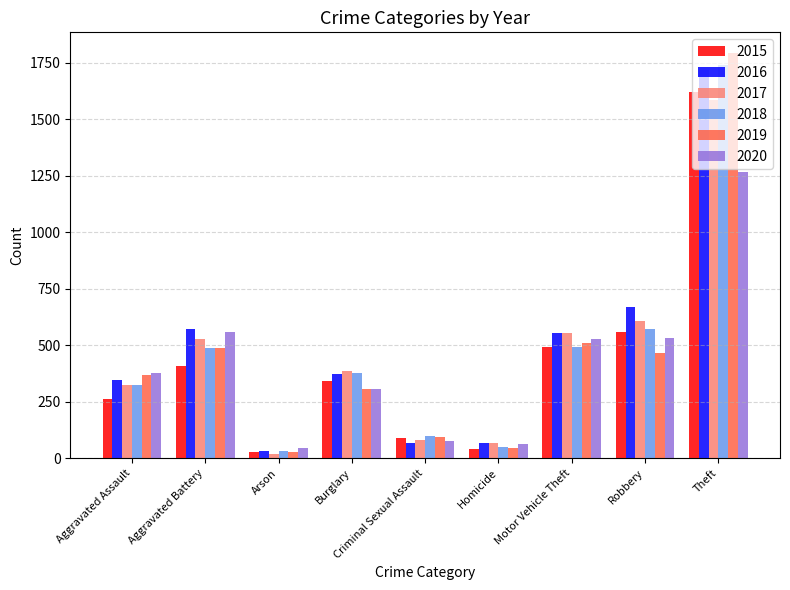

At which label does 2018 first exceed 377?

Aggravated Battery